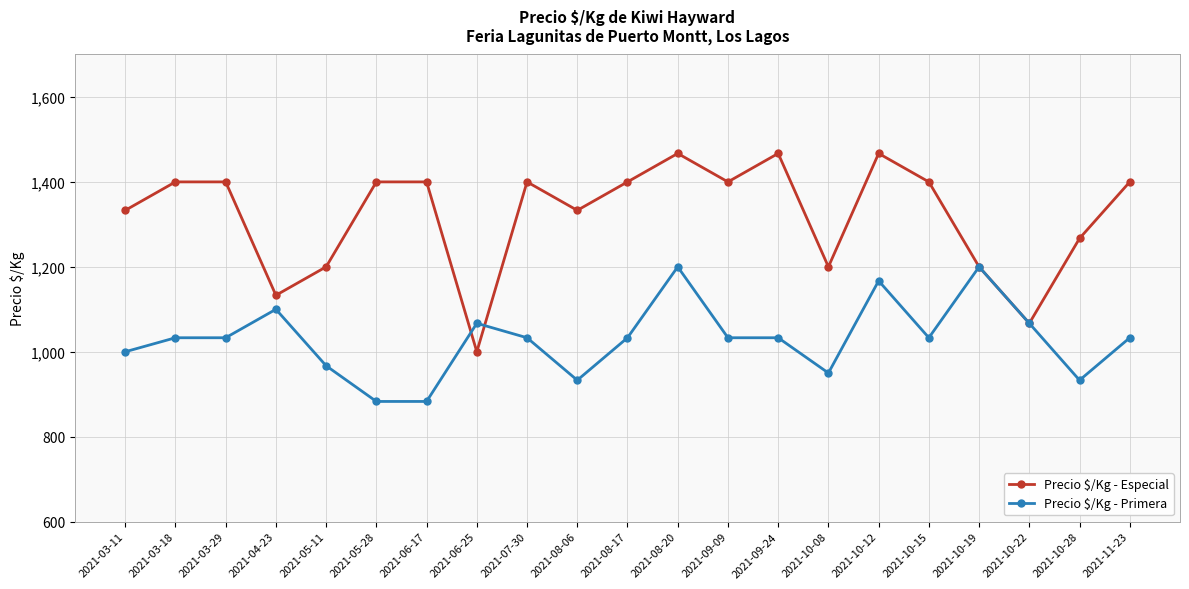

The Precio $/Kg - Especial series shows 1400 at 2021-03-29. True or false?

True